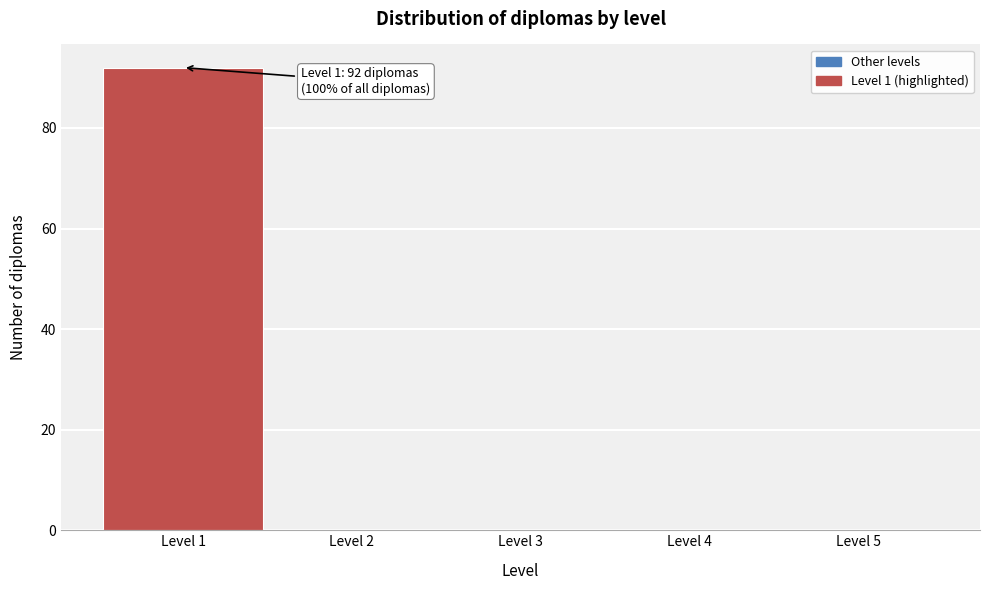

Over which range of the x-axis is the bar tallest?

0.5 to 1.5